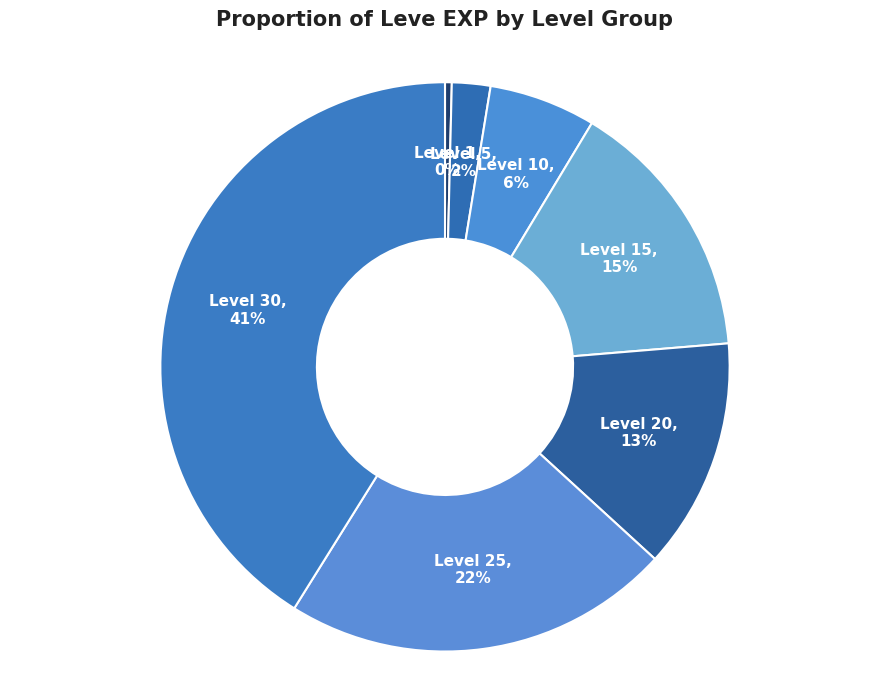

To the nearest percent, what is the difference between the largest and smallest slice percentages?

41%